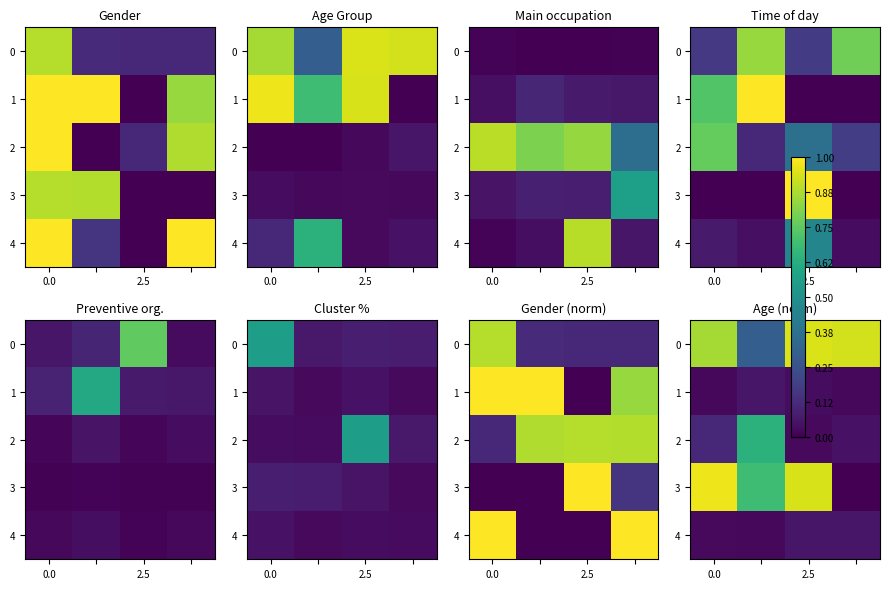

At 0.0, list the series in order from smallest to largest.

row_1, row_4, row_2, row_0, row_3